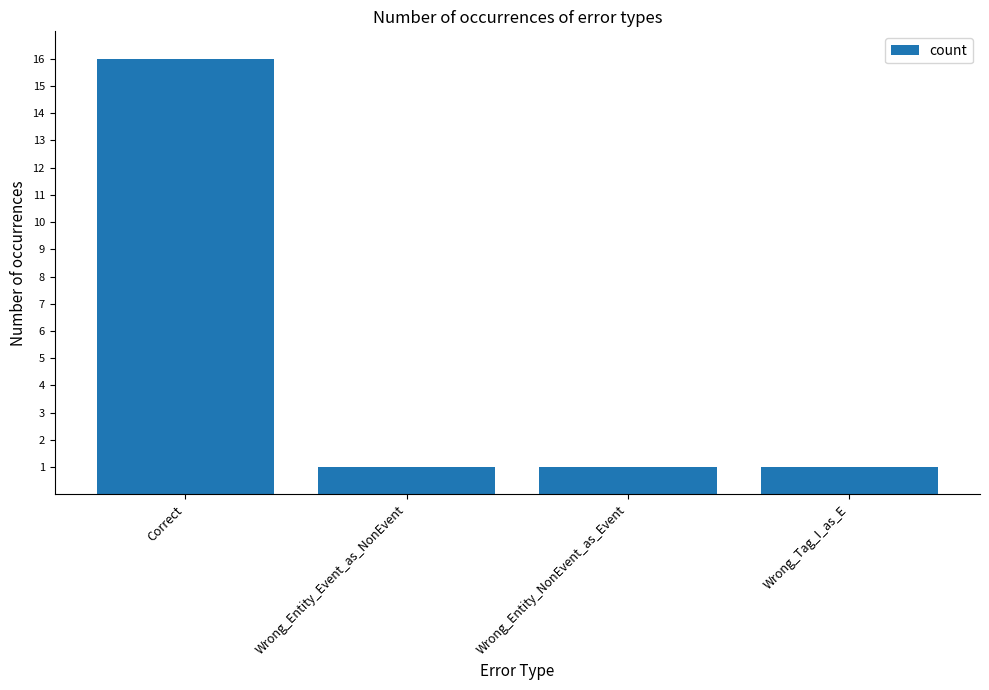

Reading left to right, extract all data points from this chart.

Correct=16	Wrong_Entity_Event_as_NonEvent=1	Wrong_Entity_NonEvent_as_Event=1	Wrong_Tag_I_as_E=1